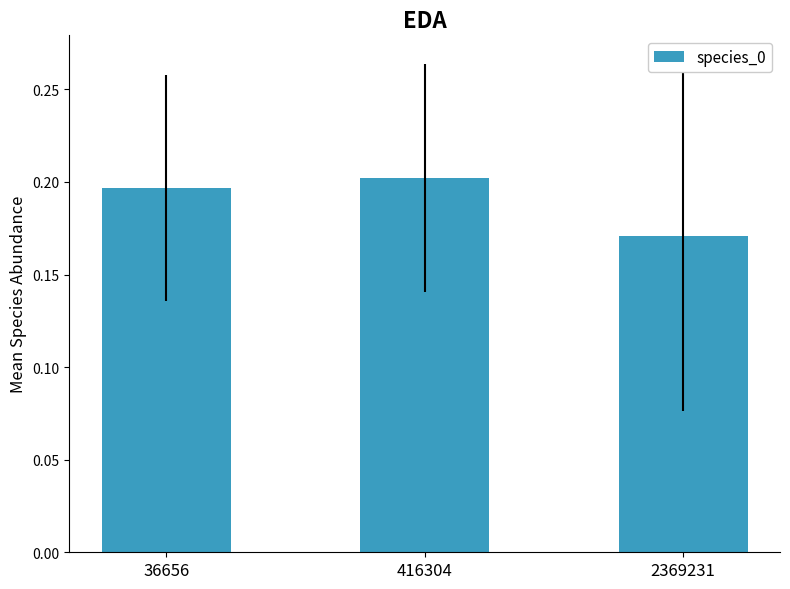

The chart shows a value of 0.1 at 36656. True or false?

False